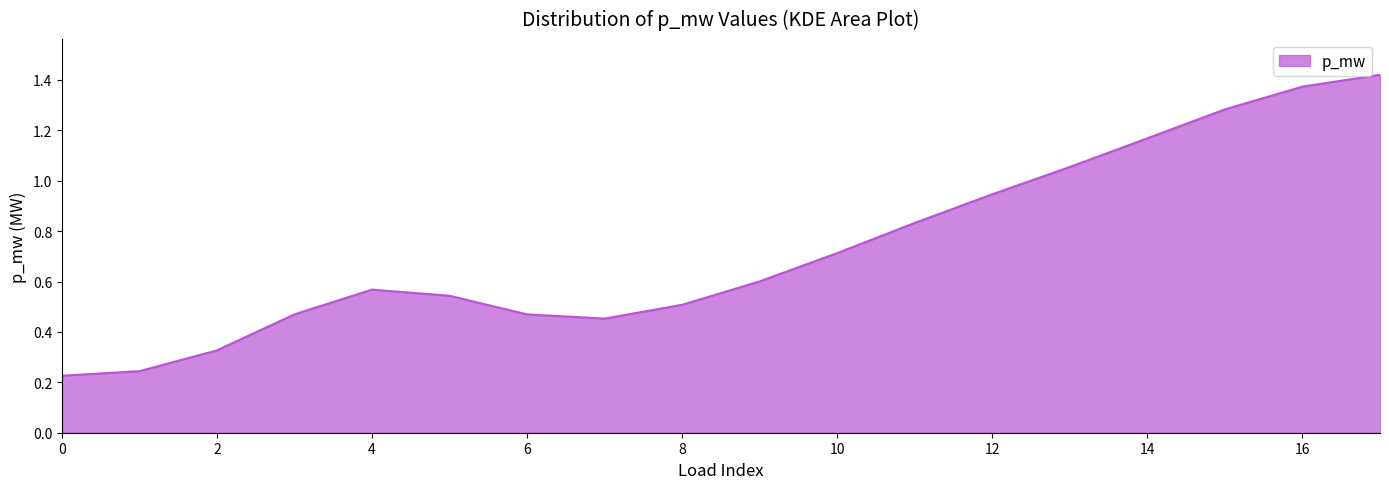

Does the chart have visible grid lines?

No